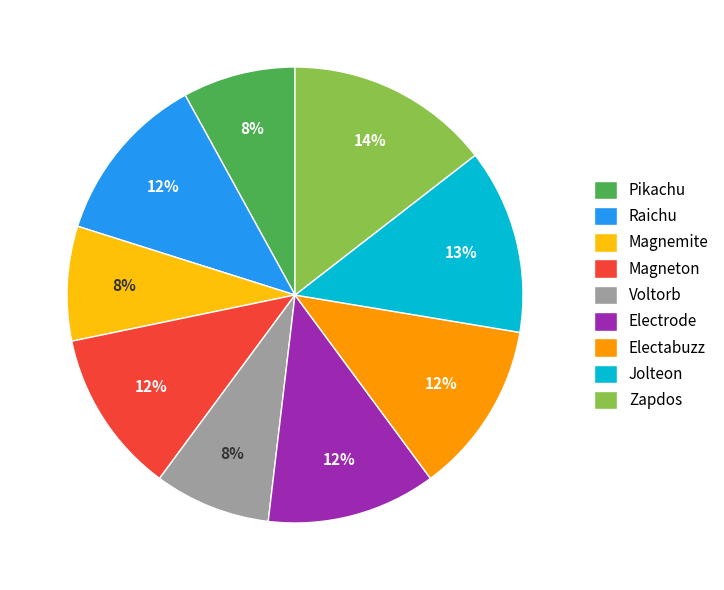

Is there any slice that represents more than half of the pie?

No